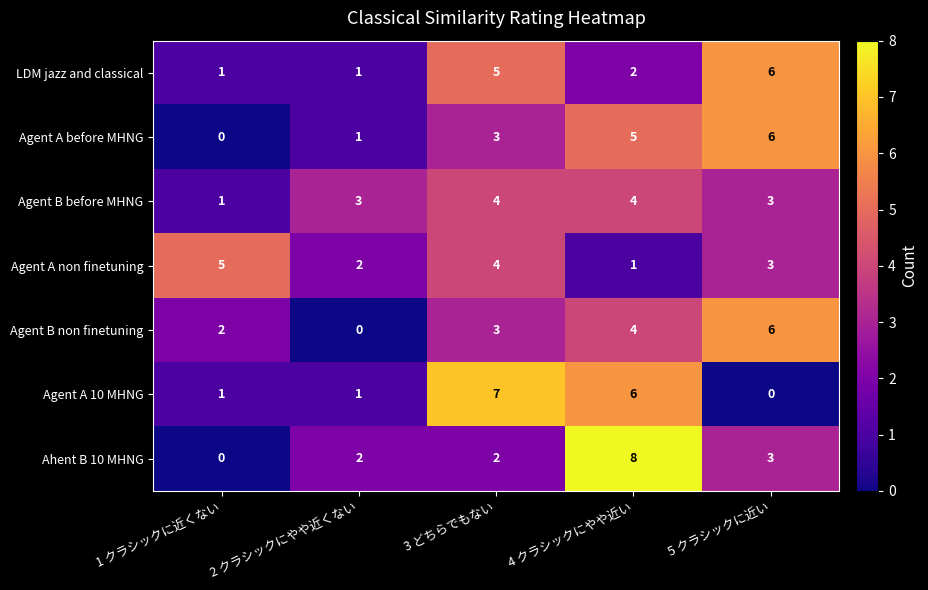

The LDM jazz and classical series shows 1 at 1 クラシックに近くない. True or false?

True